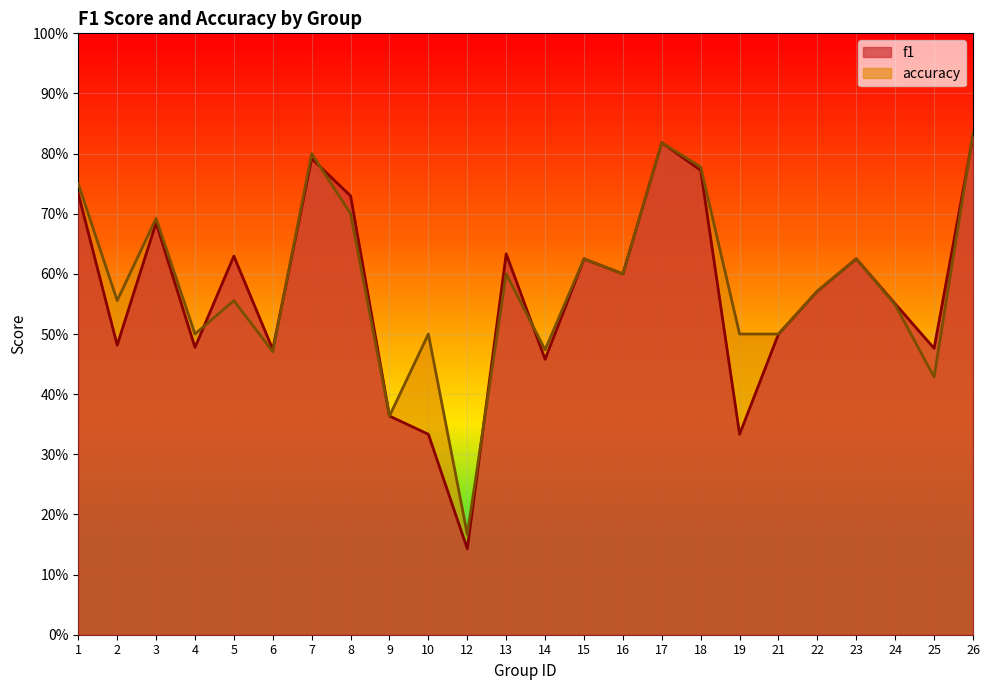

What is the sum of all accuracy values?

14.0